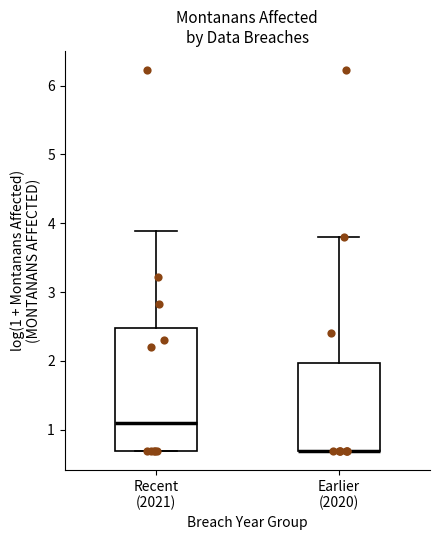

Where is the lower edge of the box for Earlier (2020) on the y-axis? The values are not printed on the chart, so give them approximately, as read against the axis.

0.7